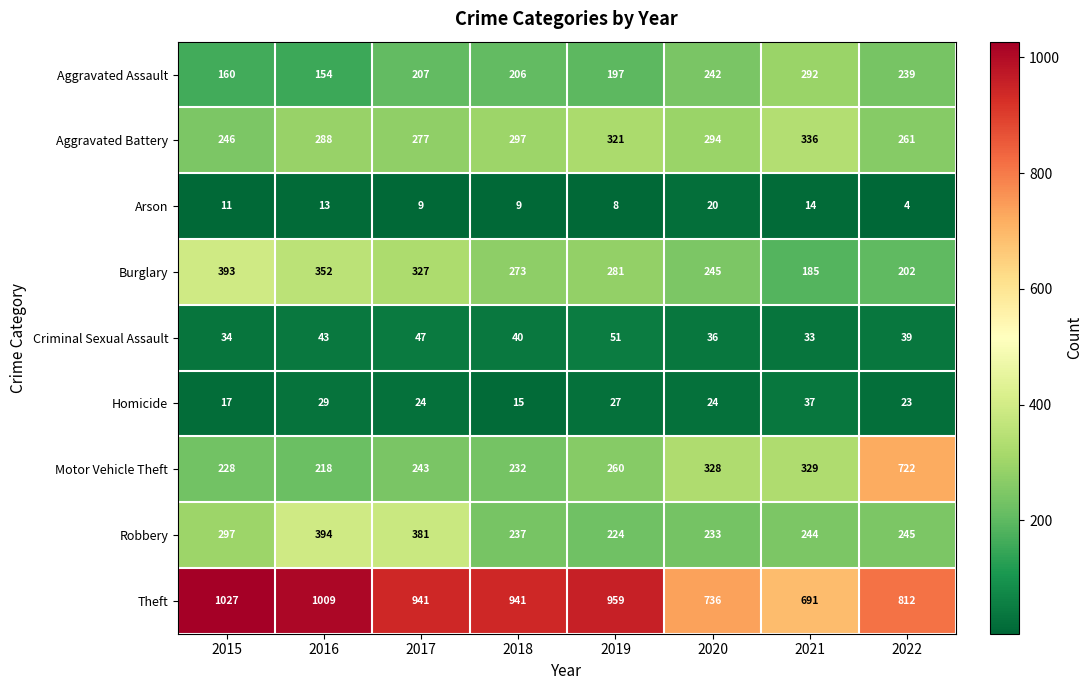

What is the difference between the highest and lowest values at 2018?

932